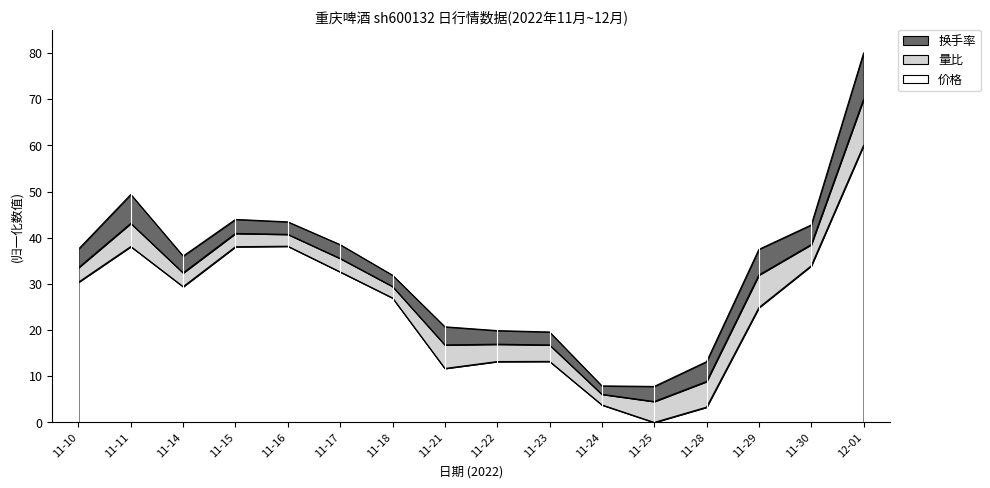

Rank the categories by 量比 value from lowest to highest.

11-24, 11-18, 11-16, 11-15, 11-17, 11-14, 11-10, 11-23, 11-22, 11-25, 11-30, 11-11, 11-21, 11-28, 11-29, 12-01